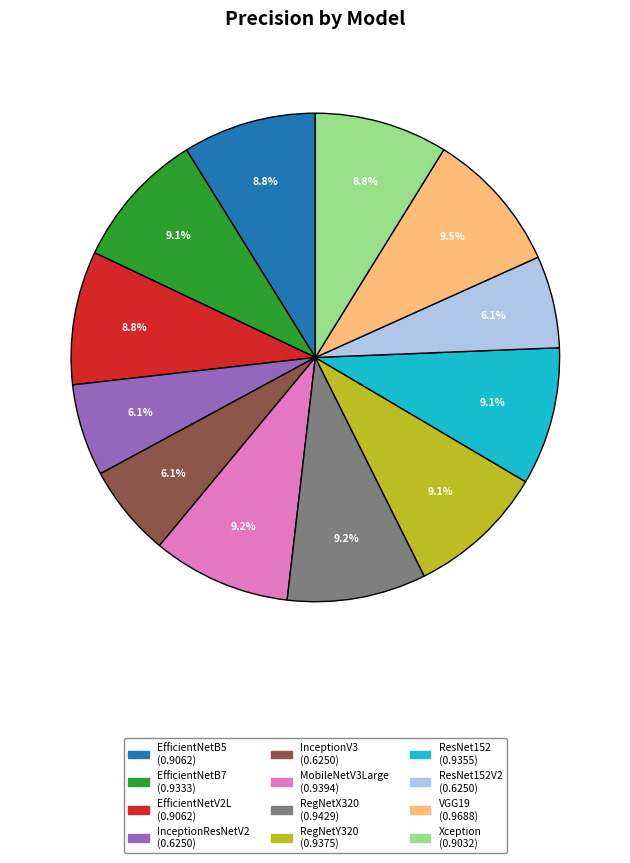

Is there a majority slice in this chart?

No